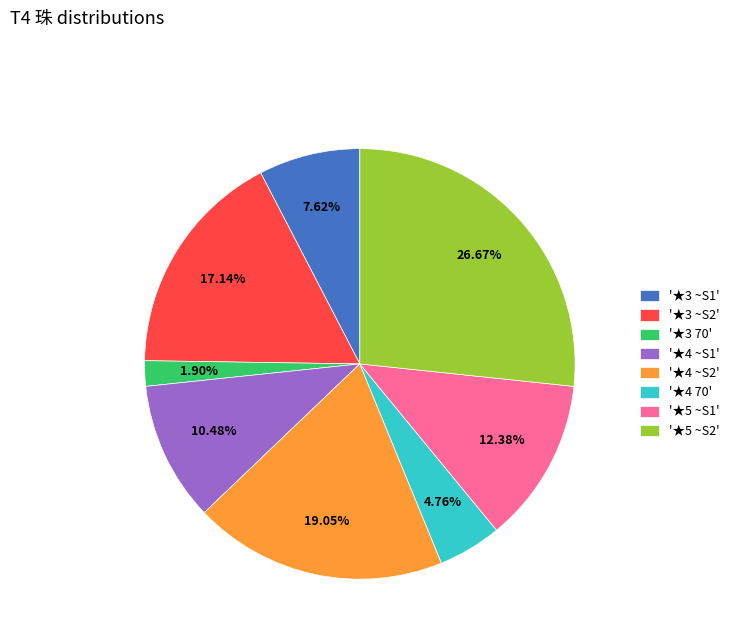

Combined, do '★3 ~S2' and '★4 ~S2' account for over 50%?

No